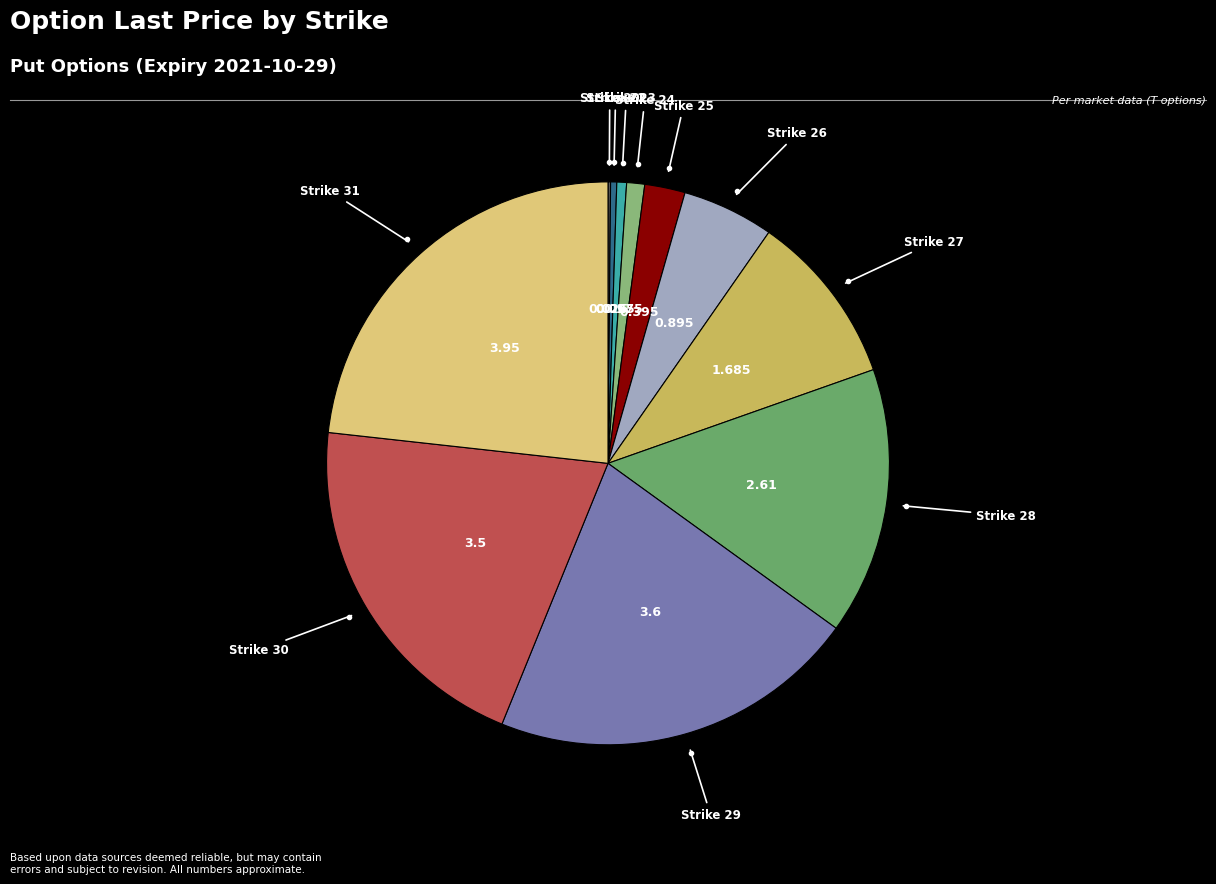

Count the number of slices in the pie.

11